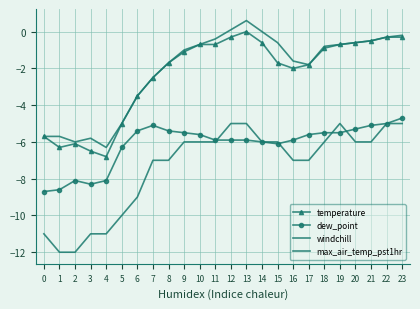

Reading left to right, list all the values displayed in this chart.

temperature: -5.7	-6.3	-6.1	-6.5	-6.8	-5.0	-3.5	-2.5	-1.7	-1.1	-0.7	-0.7	-0.3	0.0	-0.6	-1.7	-2.0	-1.8	-0.9	-0.7	-0.6	-0.5	-0.3	-0.3
dew_point: -8.7	-8.6	-8.1	-8.3	-8.1	-6.3	-5.4	-5.1	-5.4	-5.5	-5.6	-5.9	-5.9	-5.9	-6.0	-6.1	-5.9	-5.6	-5.5	-5.5	-5.3	-5.1	-5.0	-4.7
windchill: -11.0	-12.0	-12.0	-11.0	-11.0	-10.0	-9.0	-7.0	-7.0	-6.0	-6.0	-6.0	-5.0	-5.0	-6.0	-6.0	-7.0	-7.0	-6.0	-5.0	-6.0	-6.0	-5.0	-5.0
max_air_temp_pst1hr: -5.7	-5.7	-6.0	-5.8	-6.3	-5.0	-3.5	-2.5	-1.7	-1.0	-0.7	-0.4	0.1	0.6	0.0	-0.6	-1.6	-1.8	-0.8	-0.7	-0.6	-0.5	-0.3	-0.2